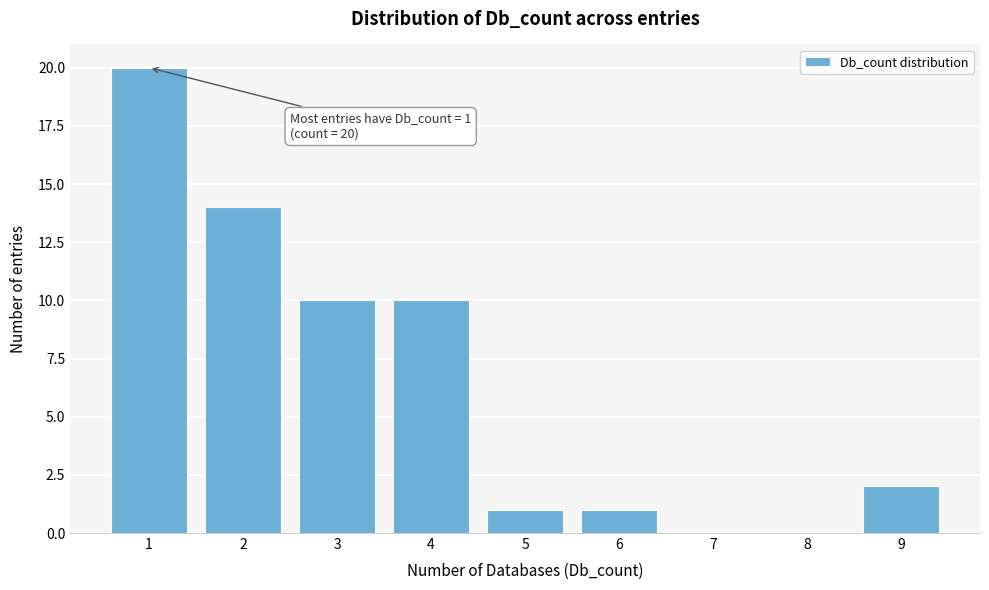

Reading right to left, list all the values displayed in this chart.

9=2	8=0	7=0	6=1	5=1	4=10	3=10	2=14	1=20